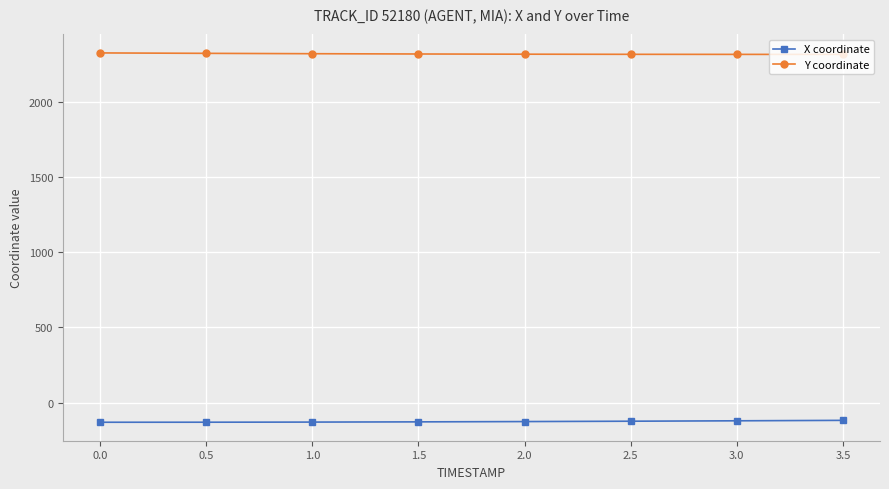

What is the spread (max minus min) of values at 0.0?

2456.3